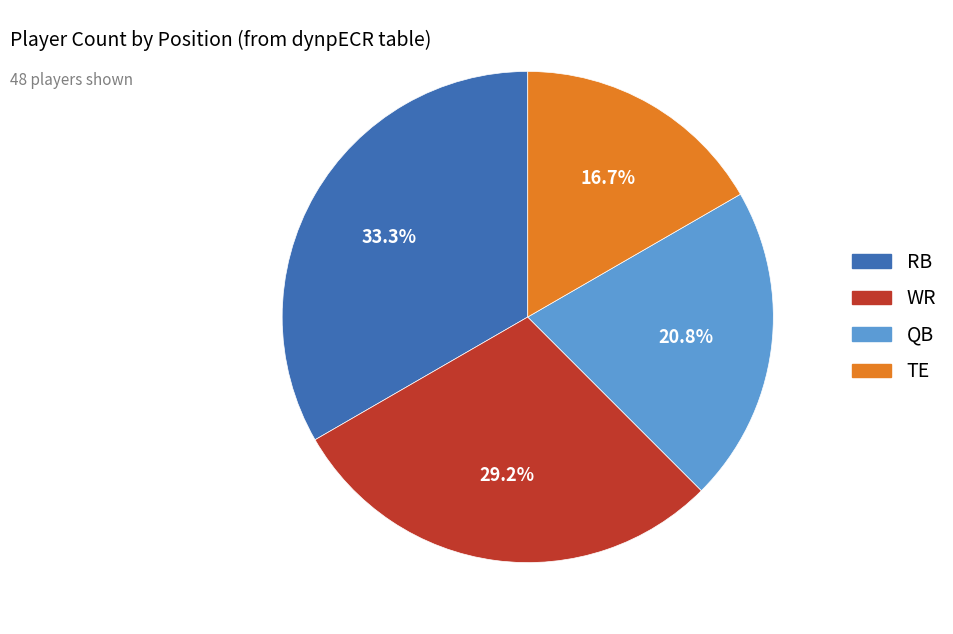

To the nearest percent, what is the combined percentage of QB and RB?

54%